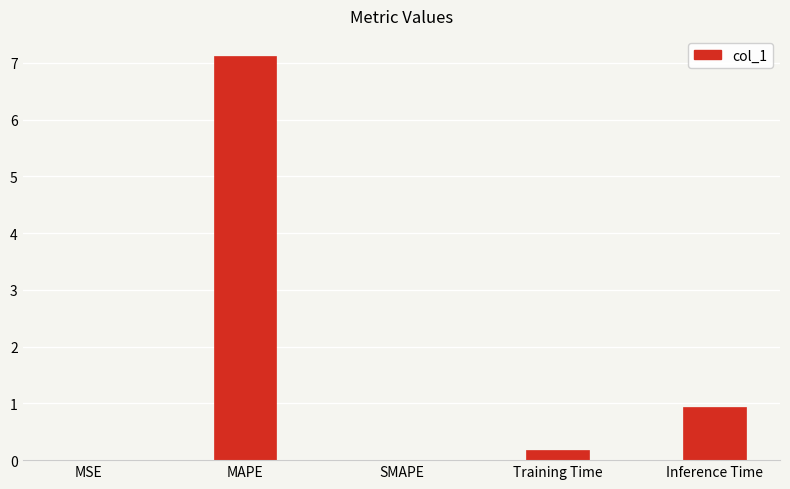

Which has a higher value, Inference Time or Training Time?

Inference Time